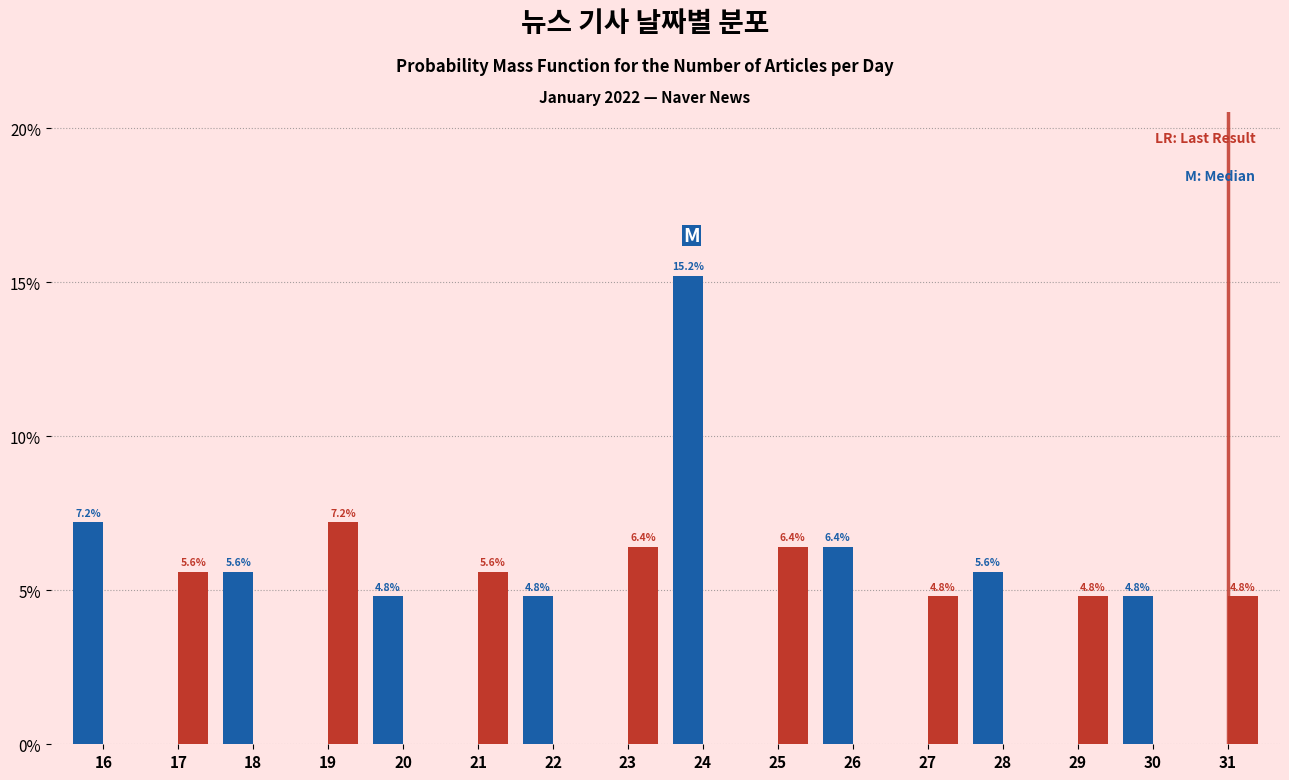

At which category is the sum across all series the highest?

24